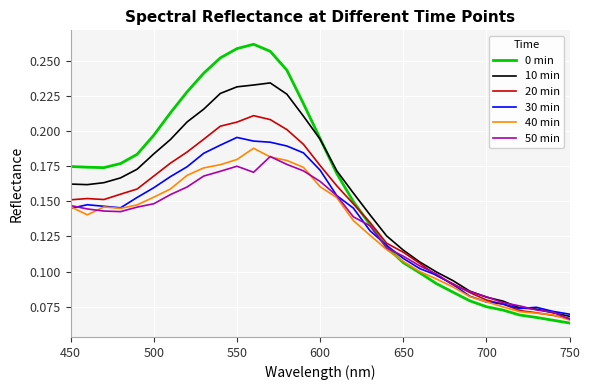

Does the chart display data point markers on the line(s)?

No